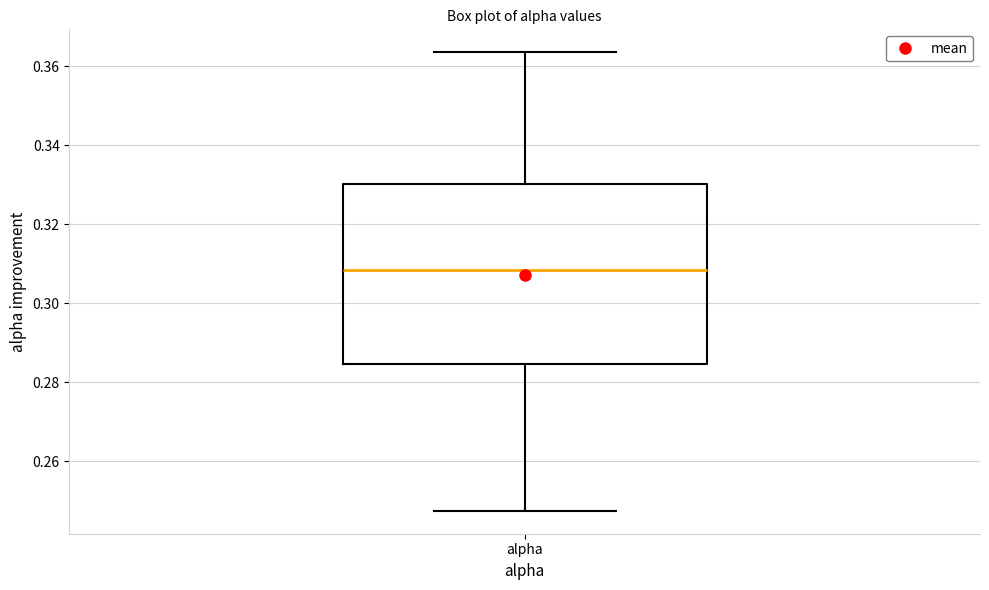

Transcribe this box plot: give where the median line is, the range the box spans, and where the two whiskers end, as read against the y-axis. The values are not printed on the chart, so give them approximately, as read against the axis.

median 0.308, box 0.284 to 0.330, whiskers 0.248 to 0.364